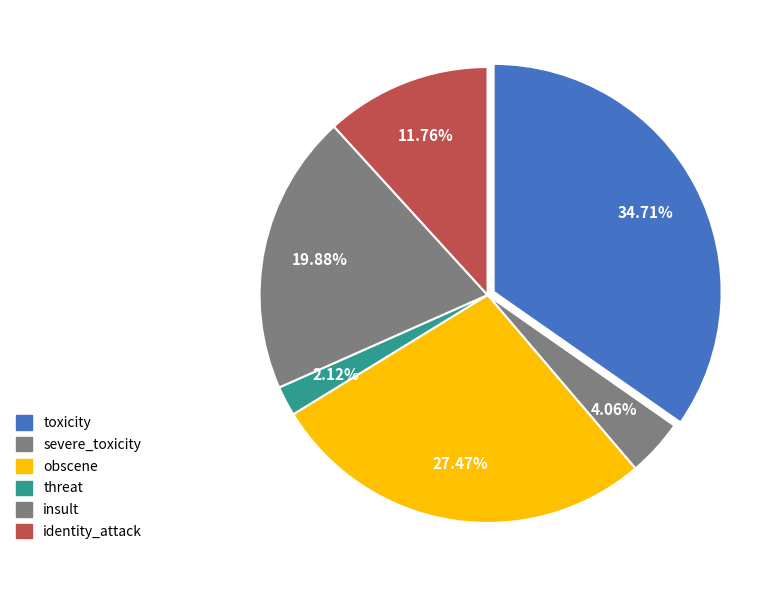

How many slices are in this pie chart?

6